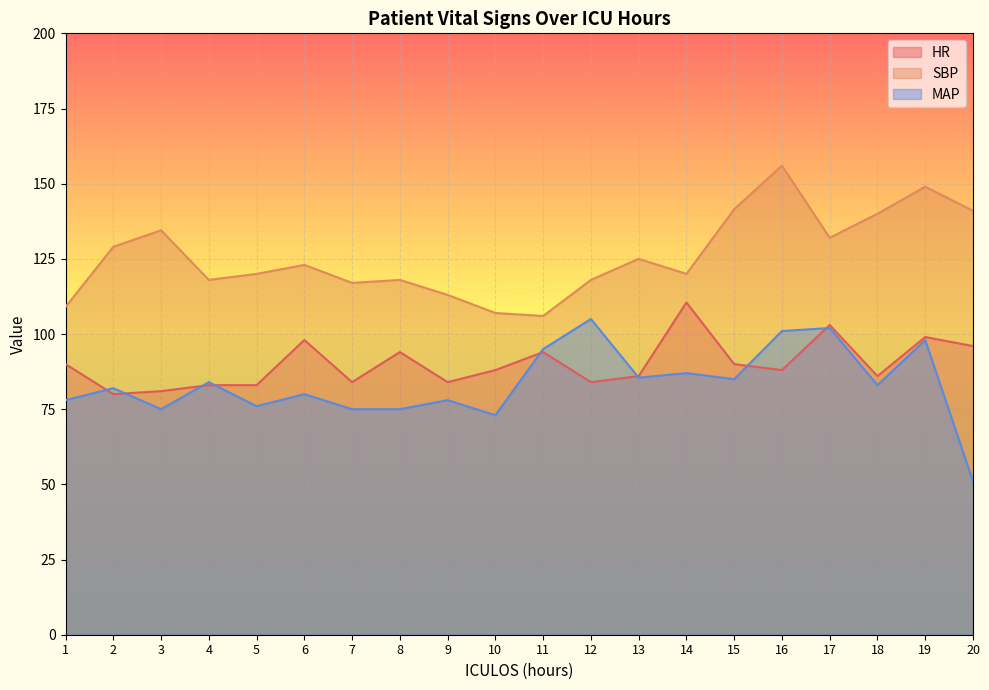

At which category is the sum across all series the highest?

19